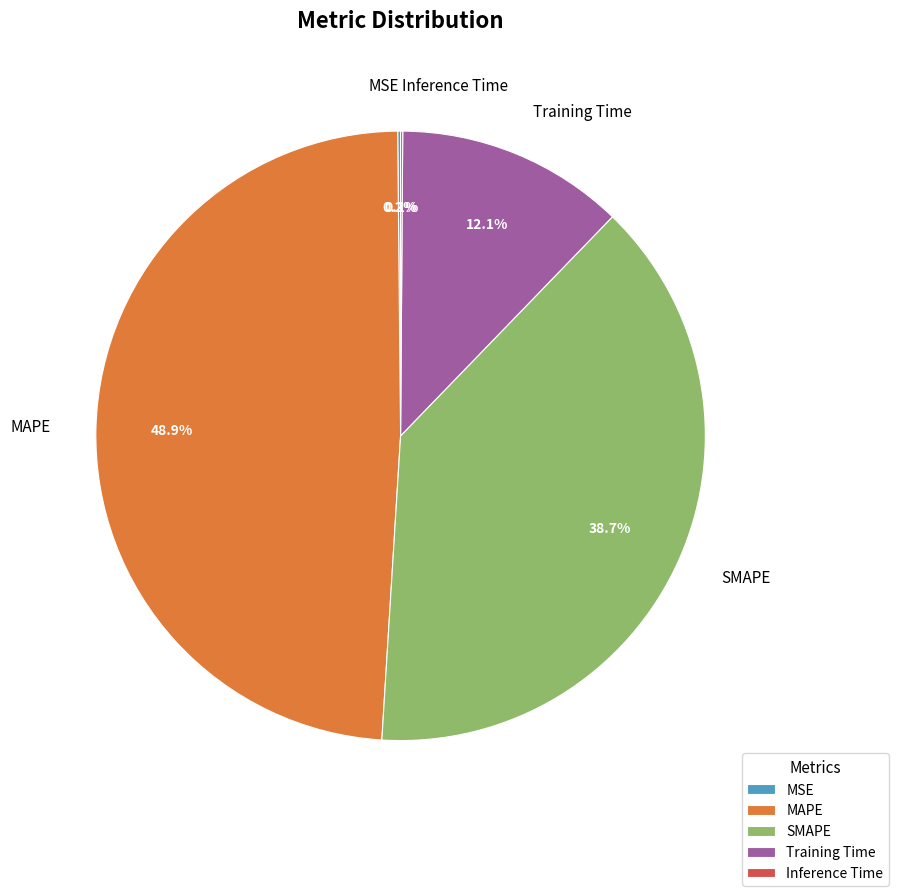

Is there any slice that represents more than half of the pie?

No